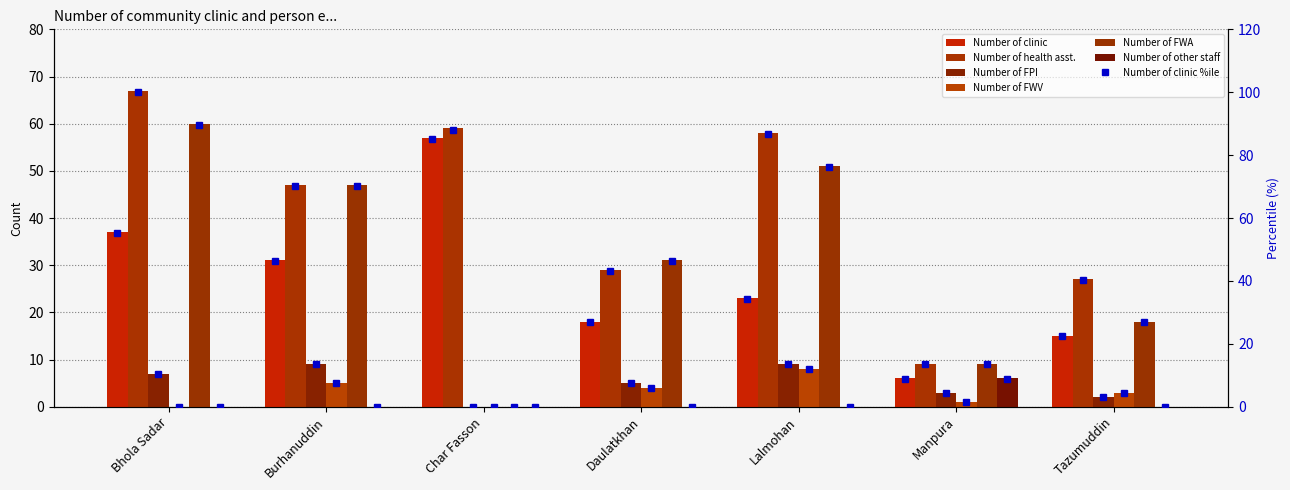

At Burhanuddin, list the series in order from smallest to largest.

Number of other staff, Number of FWV, Number of FPI, Number of clinic, Number of health asst., Number of FWA